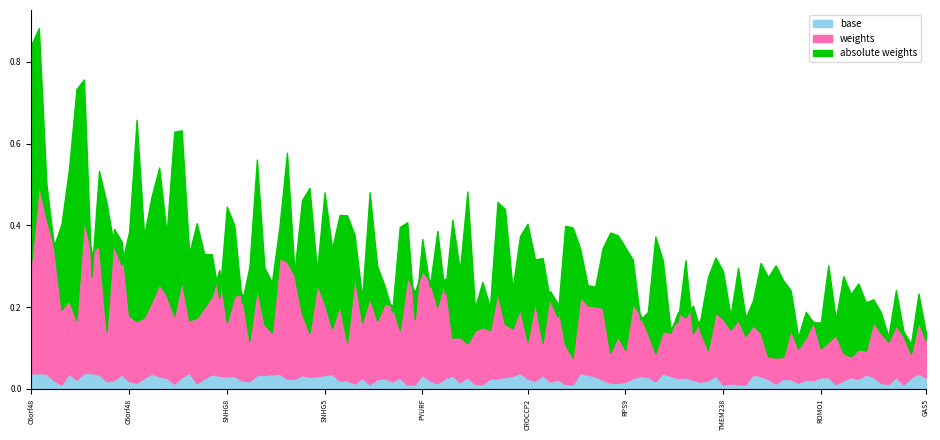

What is the approximate value of weights at SNHG8?

0.1